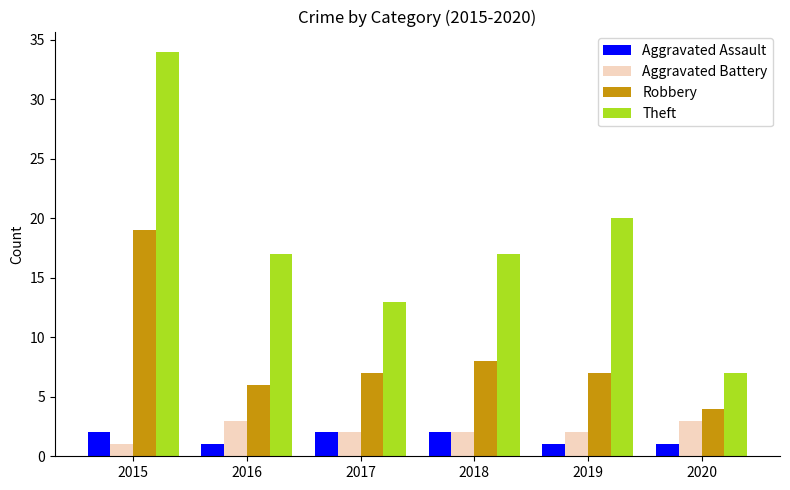

What is the value of the Theft bar at the 4th from the left?

17